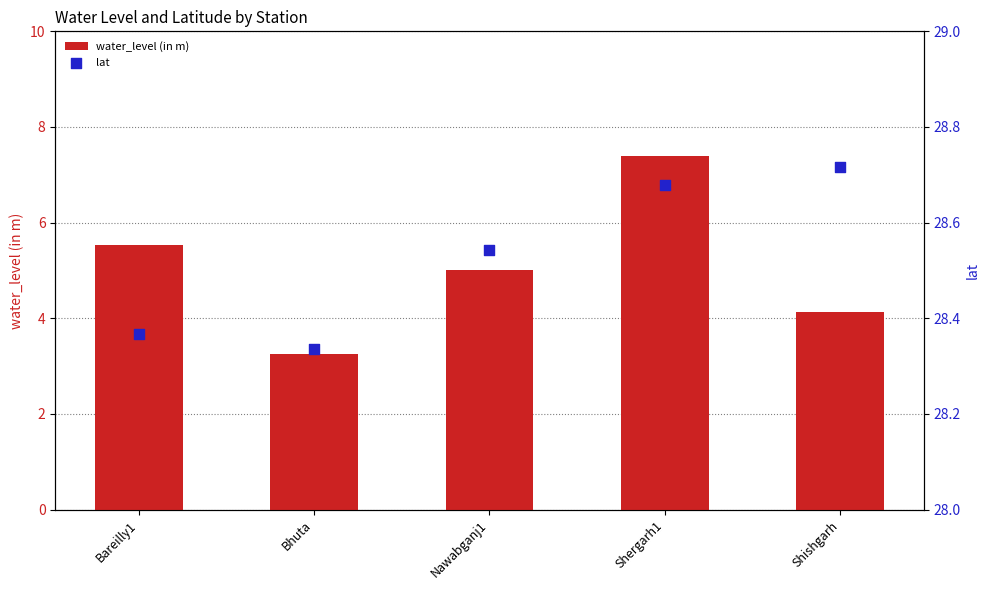

Which series has the largest total across all categories?

lat